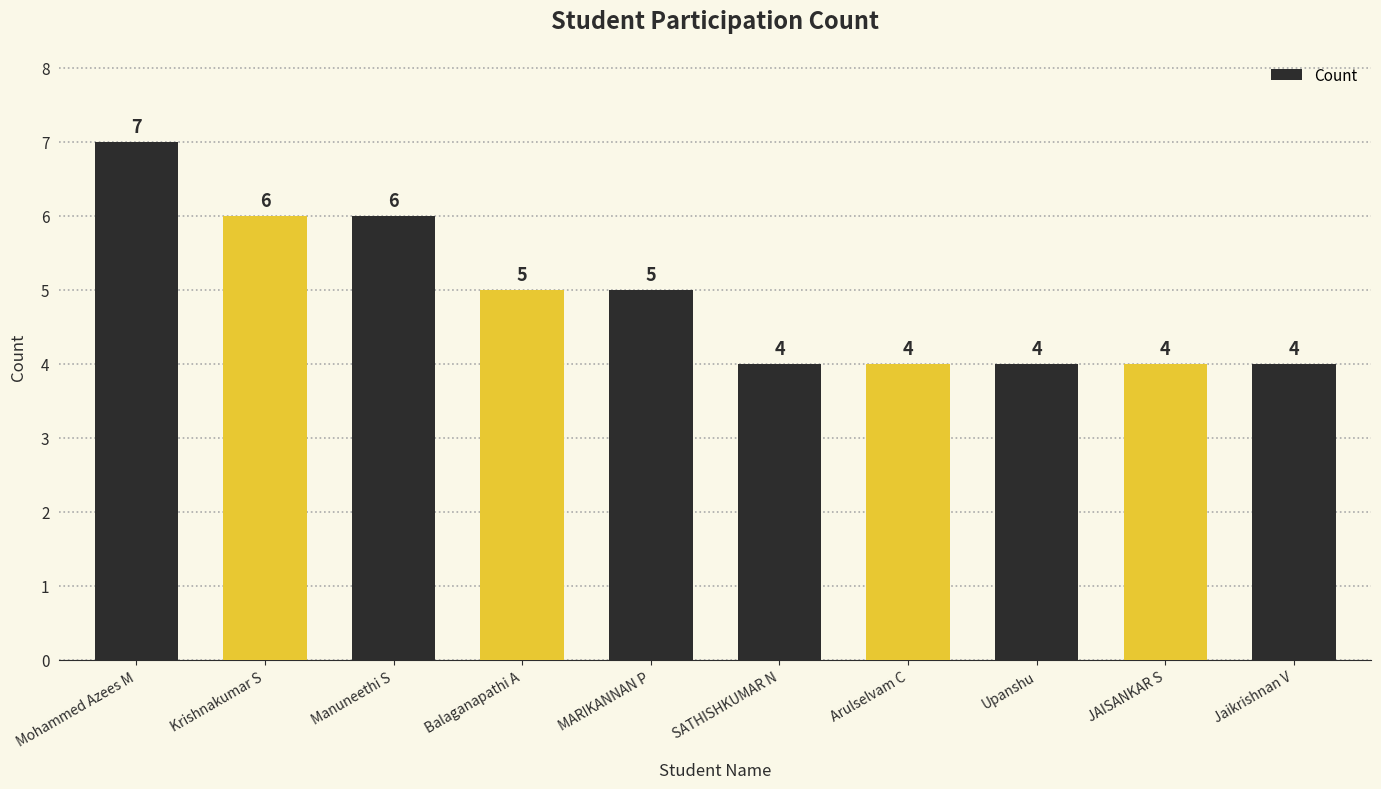

Which label corresponds to the largest value in the chart?

Mohammed Azees M